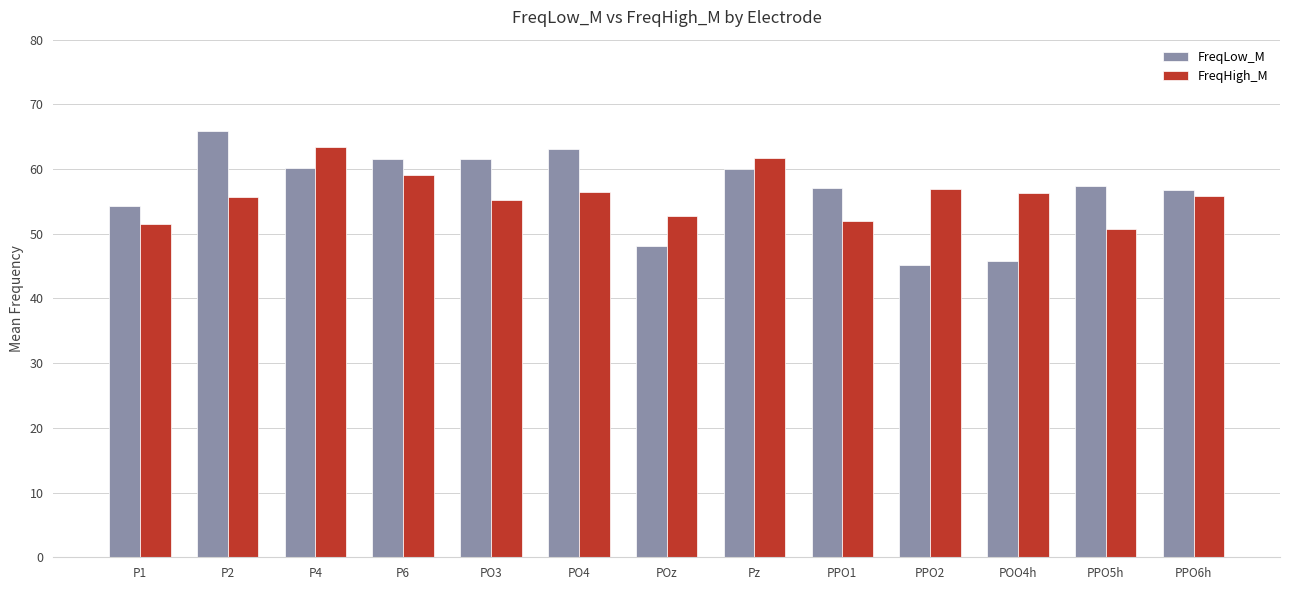

What is the label of the 3rd bar from the right?

POO4h